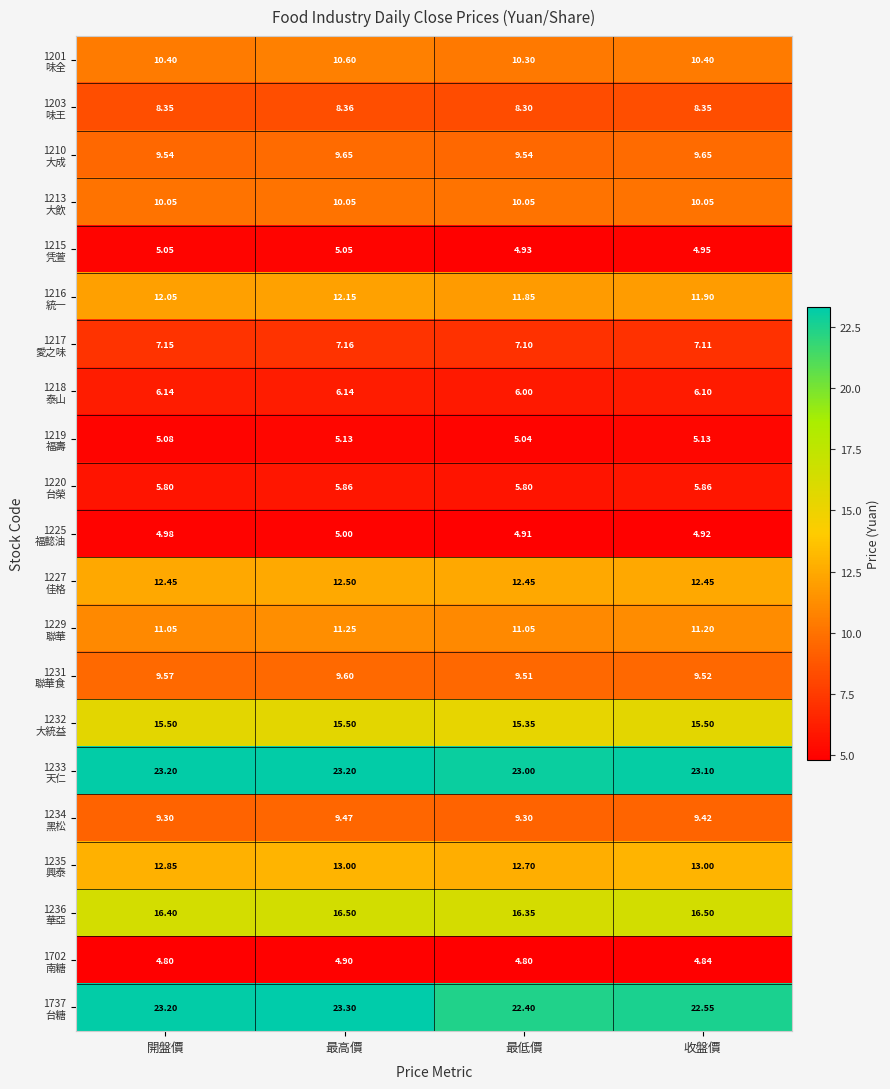

How many data points does each series have?

4